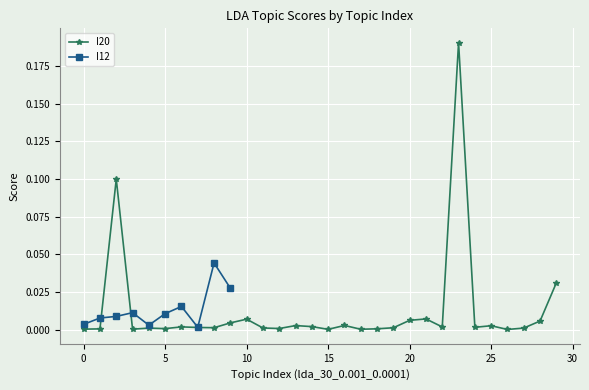

What is the sum of all values?

0.4